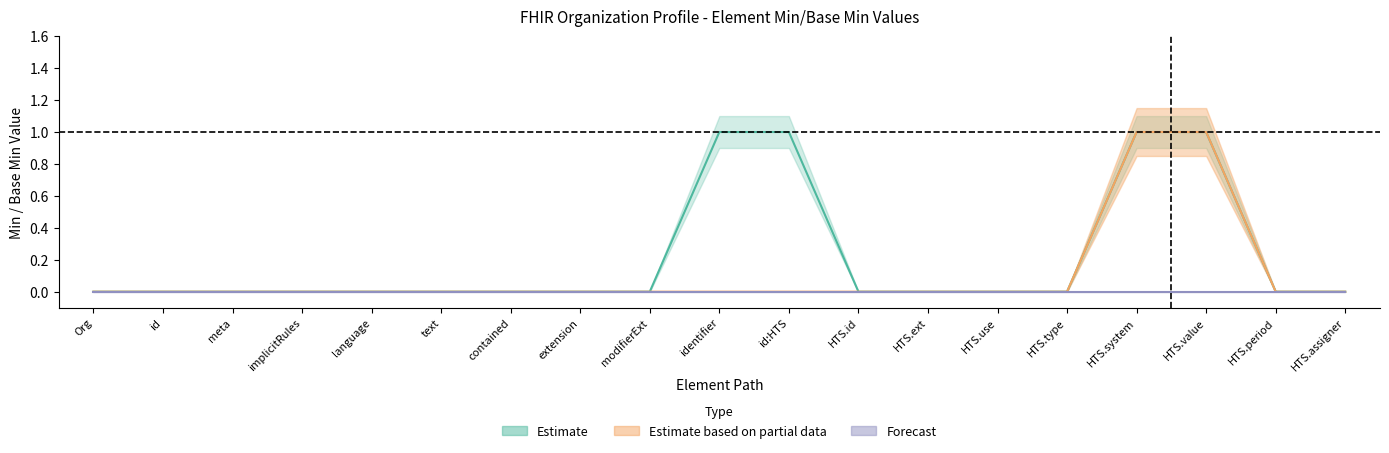

What is the value of the Estimate point at the 11th from the left?

1